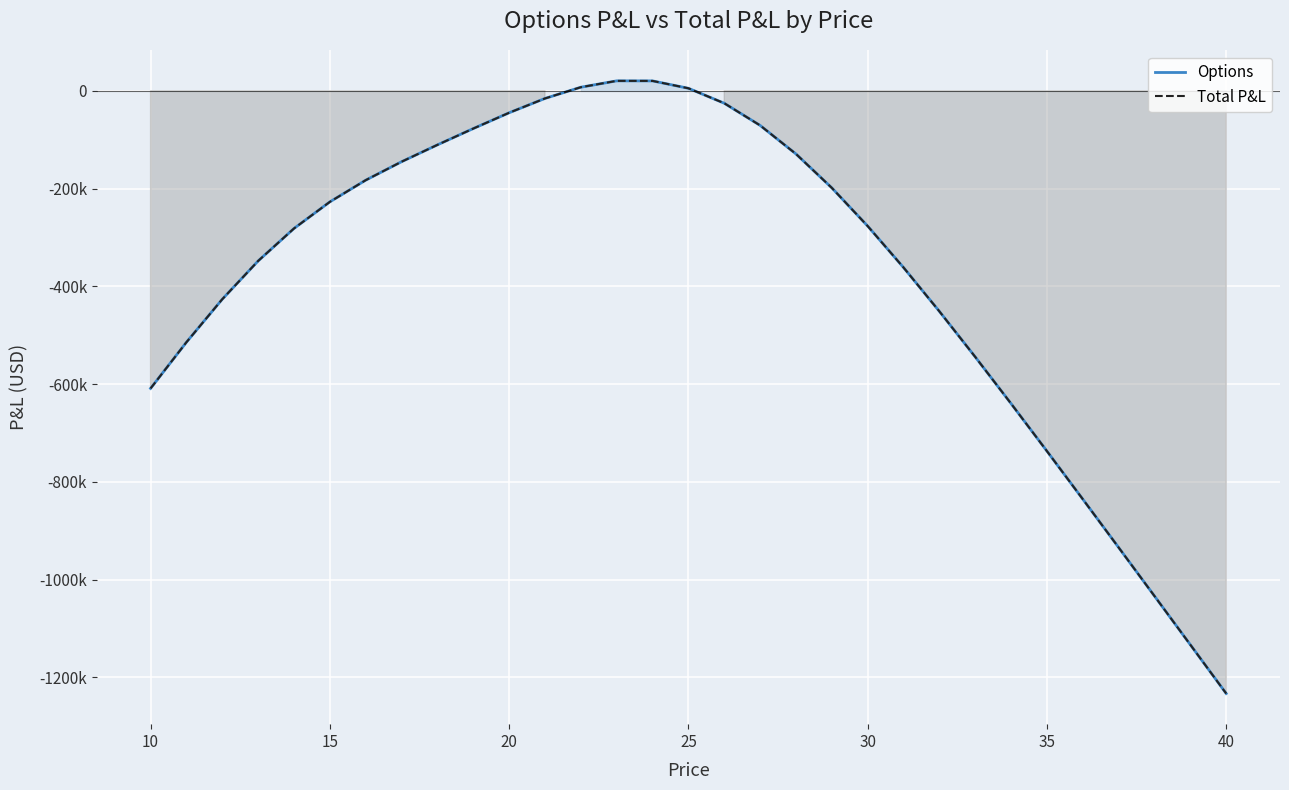

How many values in the Total P&L series exceed -276522?

15